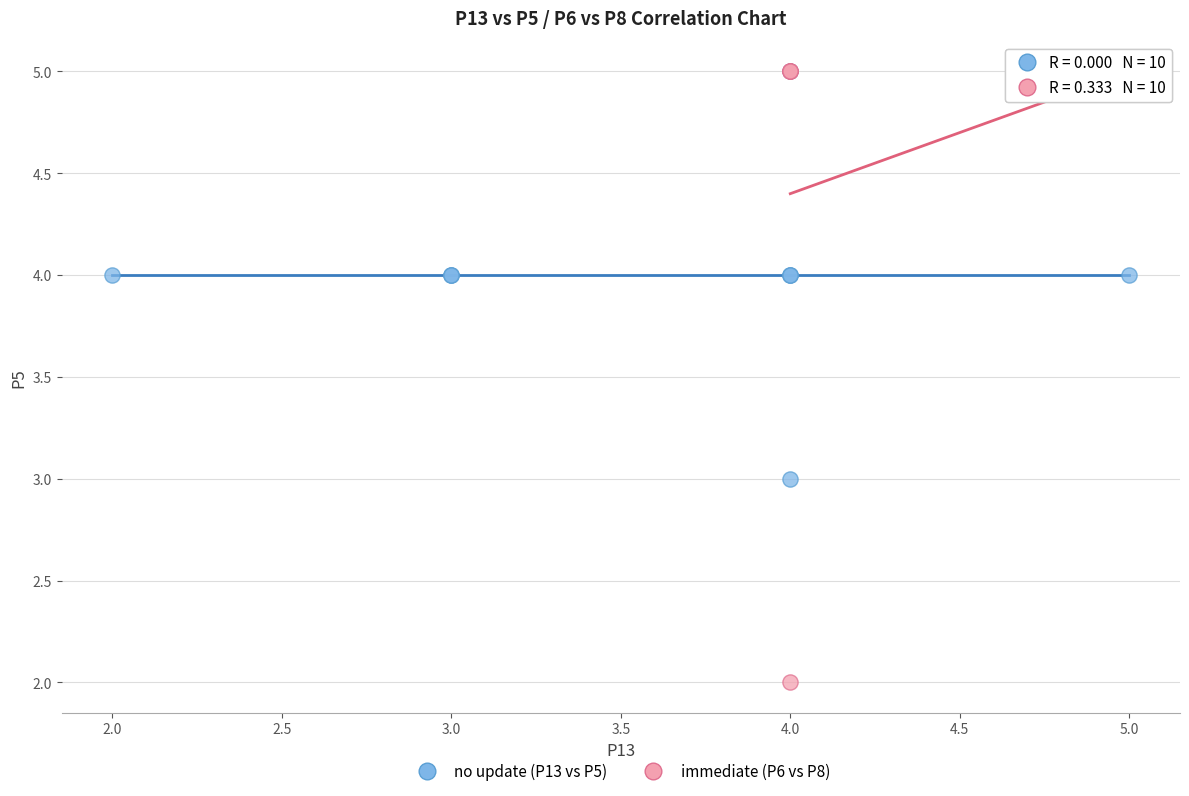

Which series has the widest spread of Y values?

immediate (P6 vs P8)